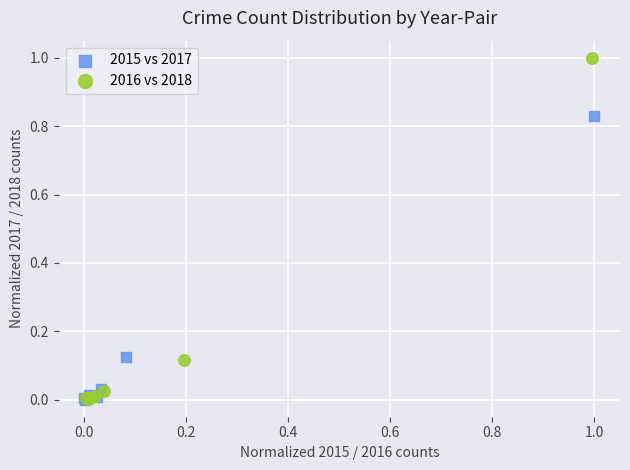

Which series has the widest spread of Y values?

2016 vs 2018